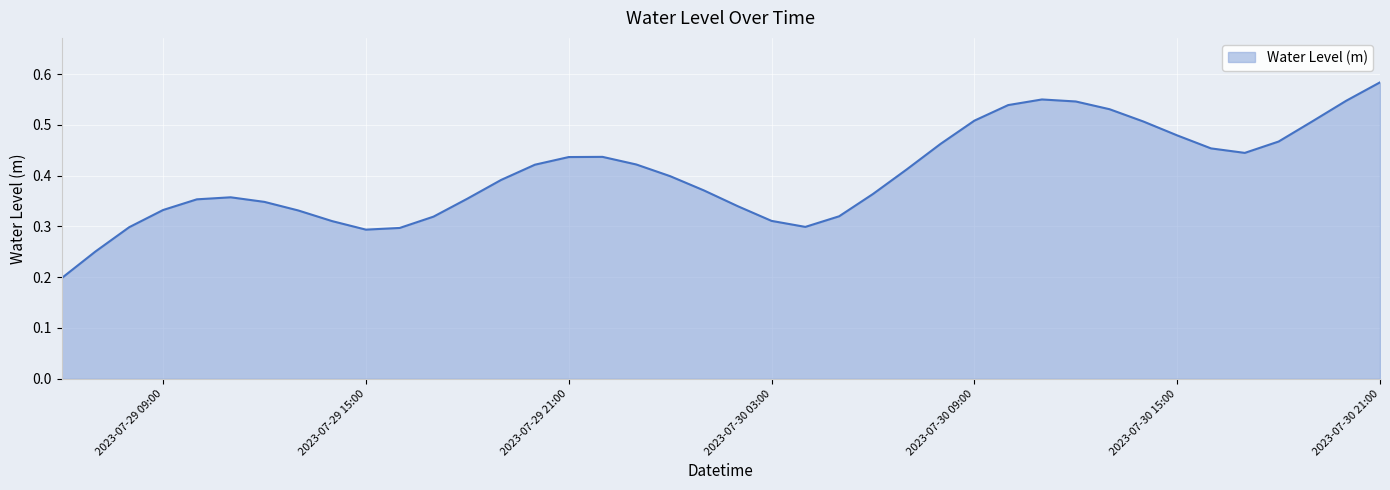

Count the number of categories in the chart.

40